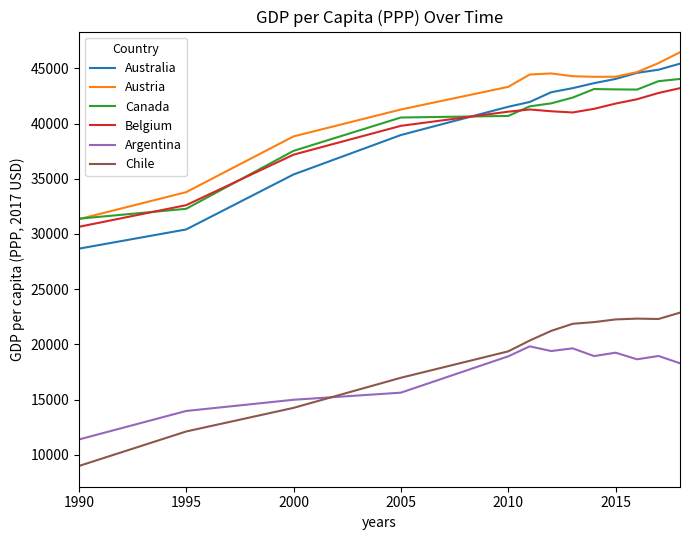

Rank the series by their maximum value, from highest to lowest.

Austria, Australia, Canada, Belgium, Chile, Argentina